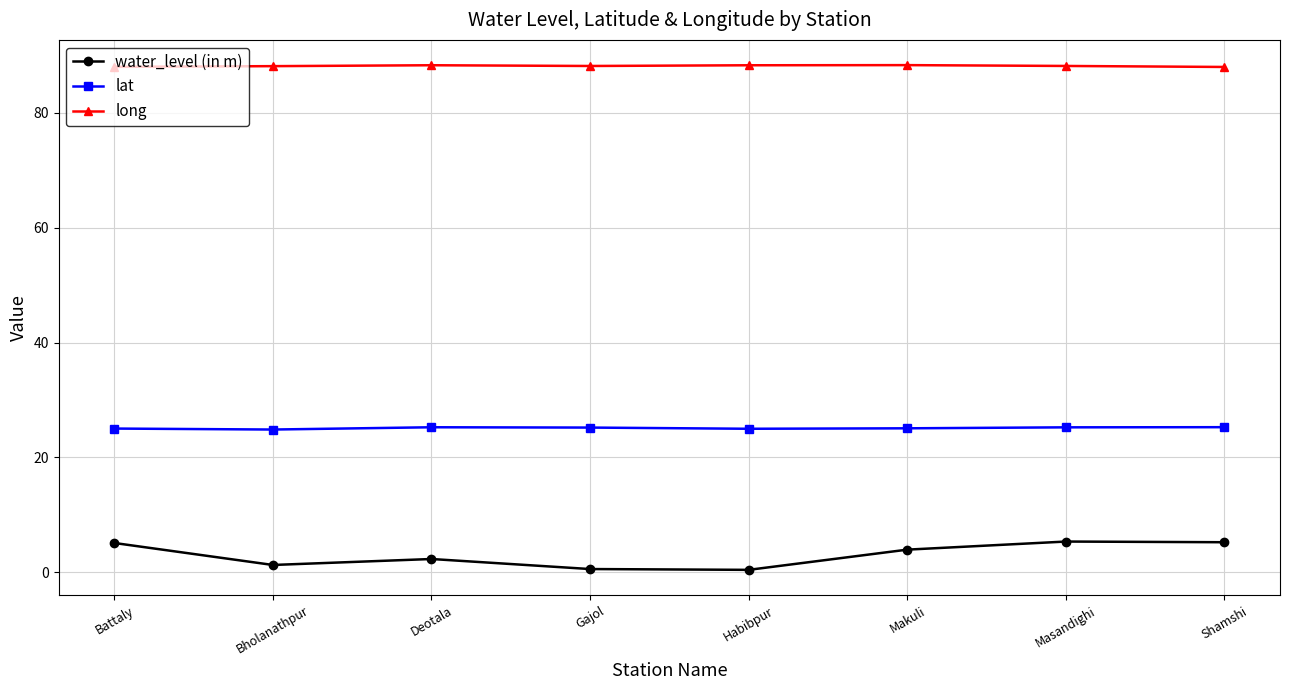

What is the value of the long point at the 5th from the left?

88.3